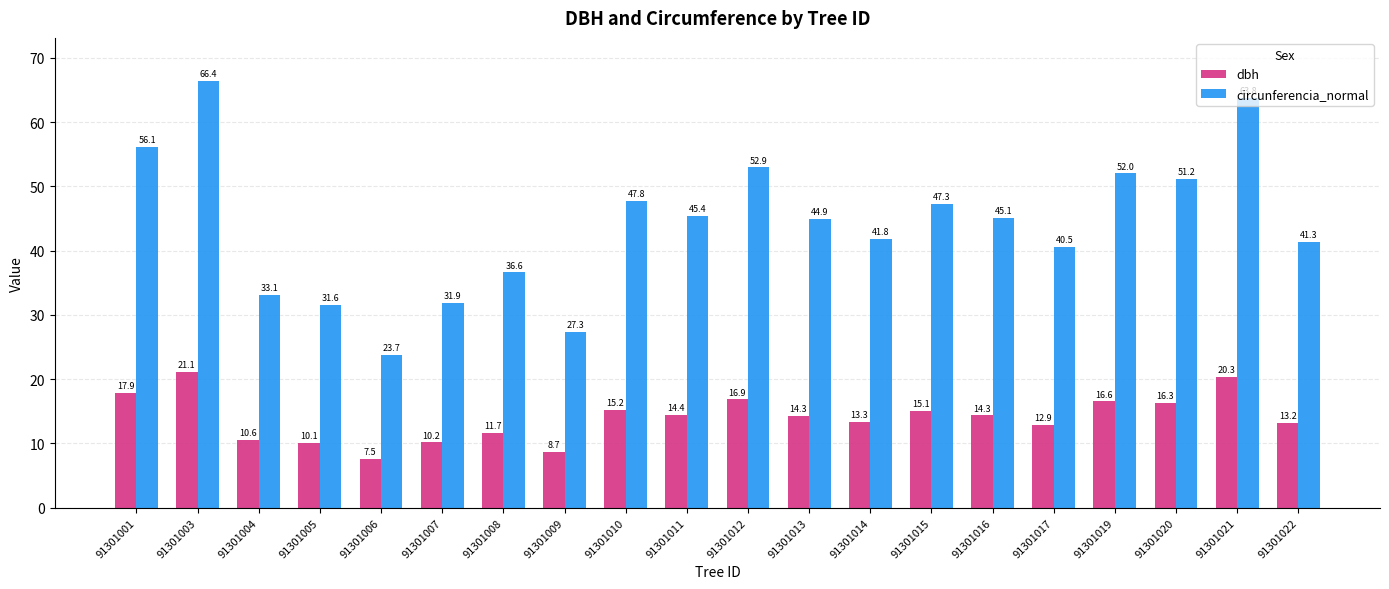

At which label does circunferencia_normal reach its minimum?

91301006